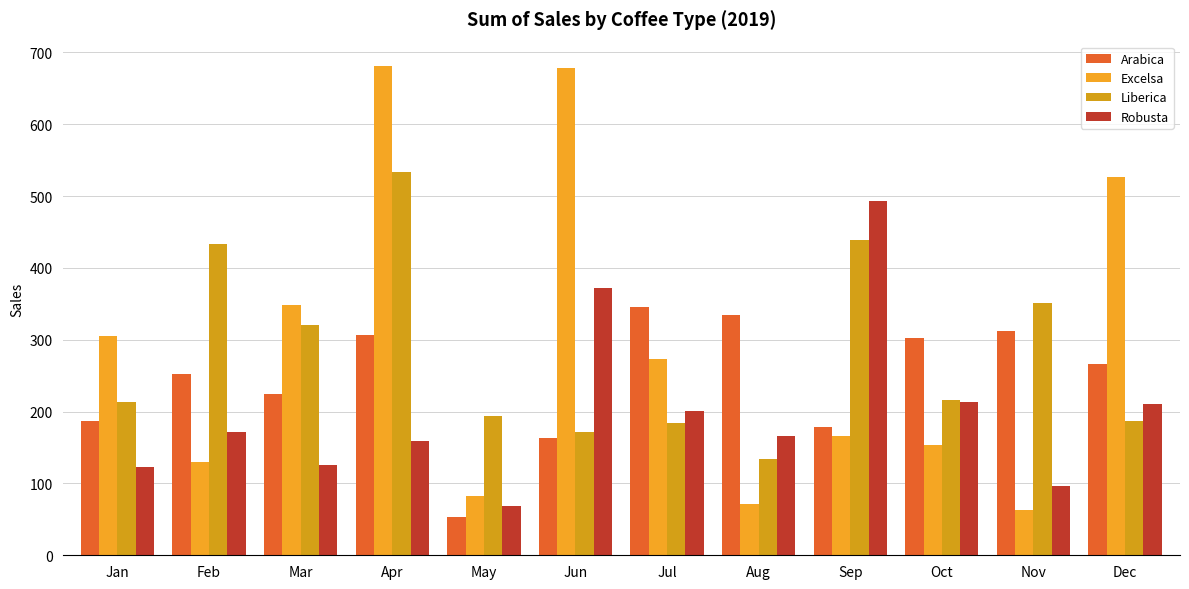

What value does the Arabica series have at Dec?

265.6